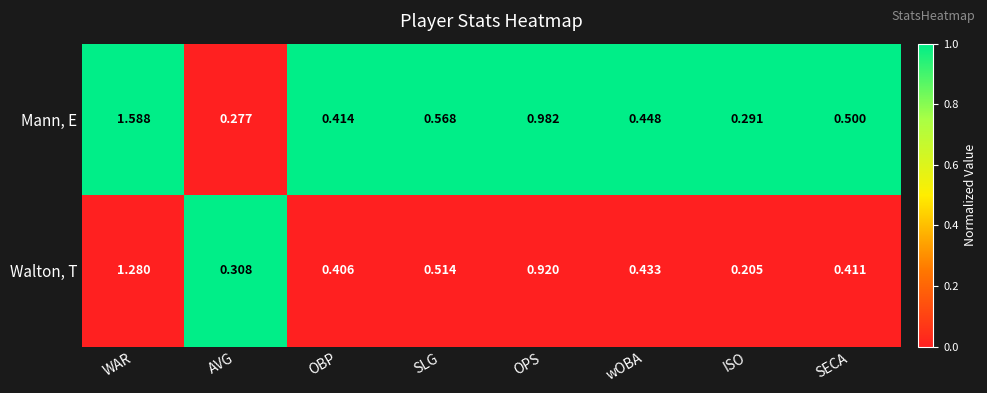

At WAR, list the series in order from smallest to largest.

Walton, T, Mann, E